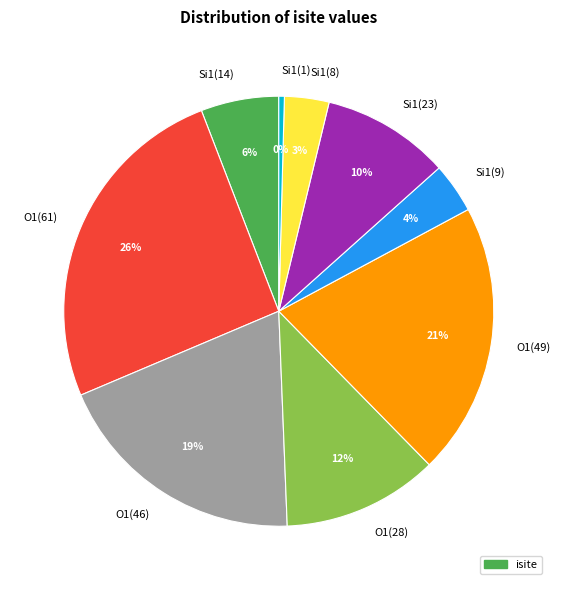

Which has a higher value, Si1(23) or Si1(1)?

Si1(23)